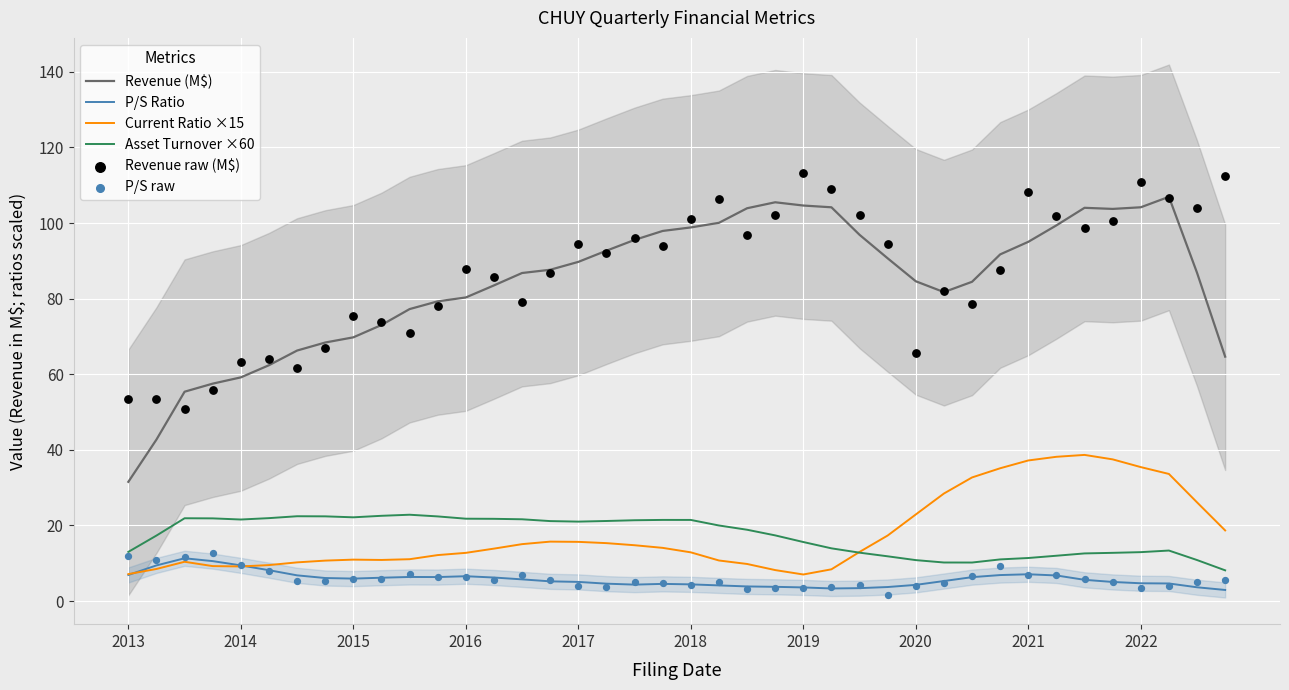

Which series contains the highest Y value?

Revenue raw (M$)